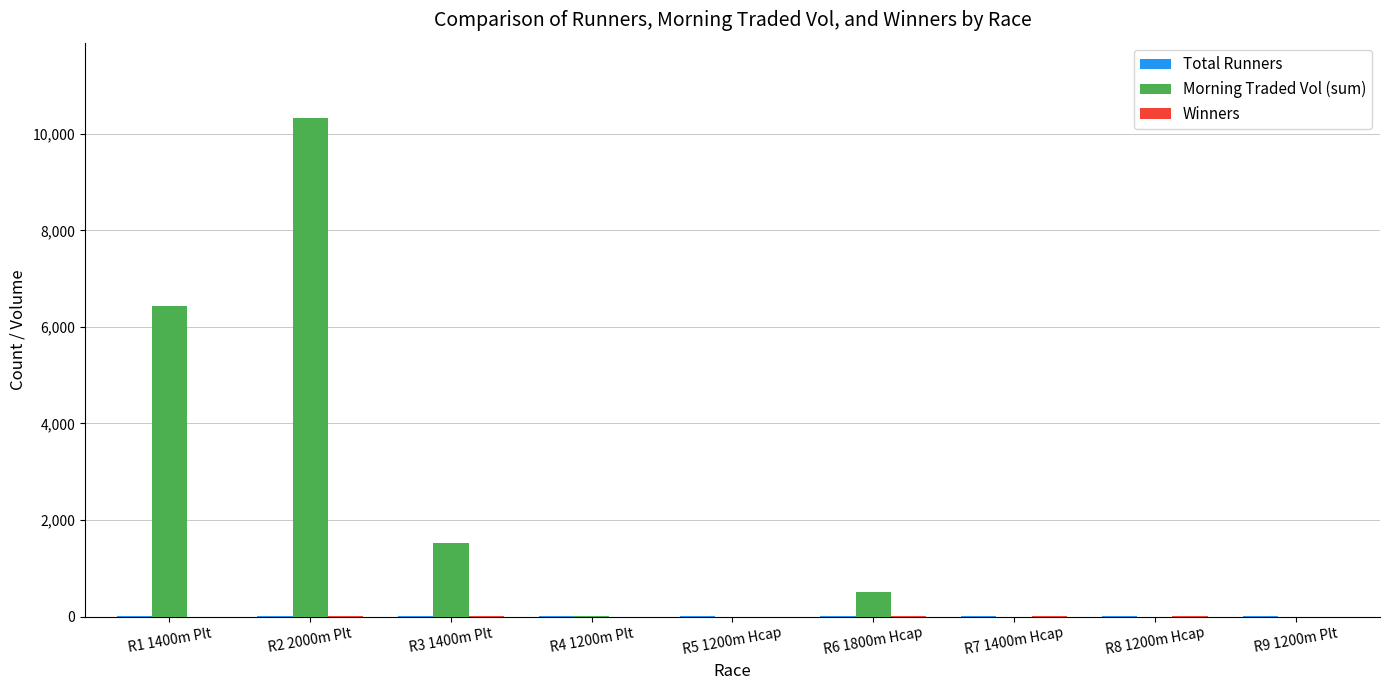

Which series has the widest spread of values?

Morning Traded Vol (sum)